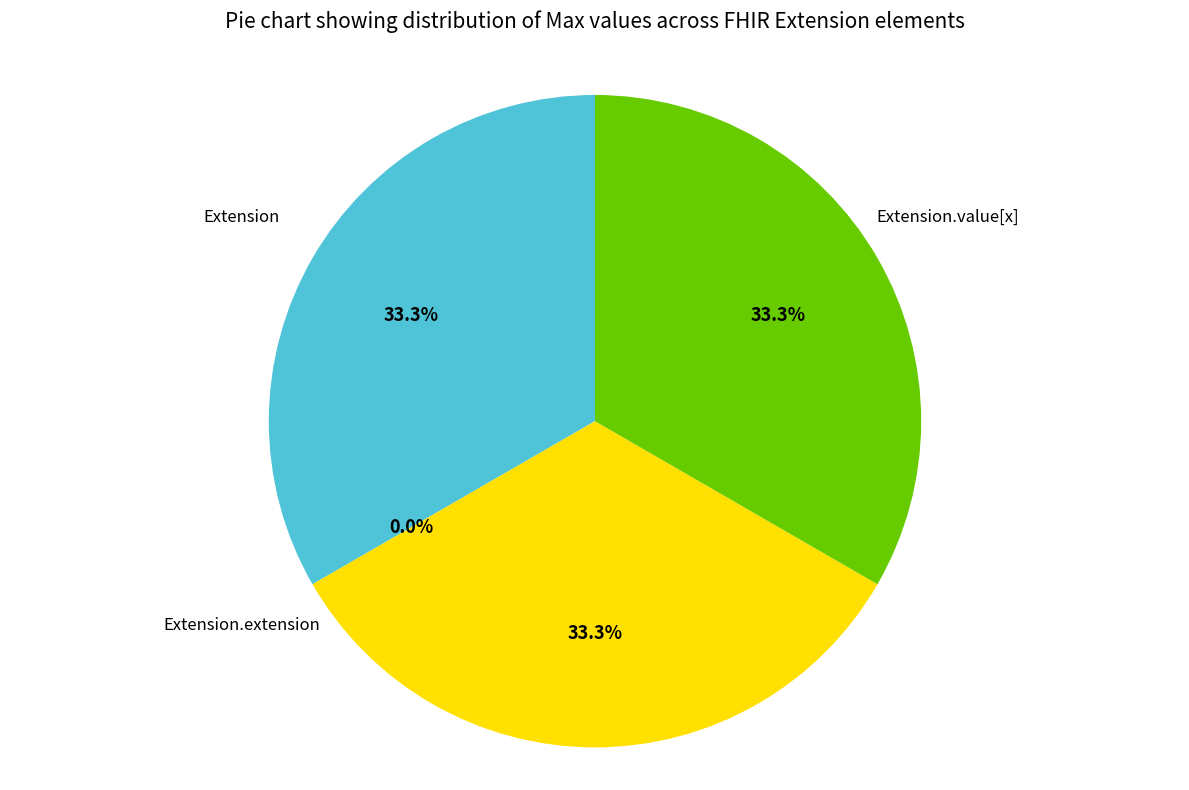

How many slices are in this pie chart?

4